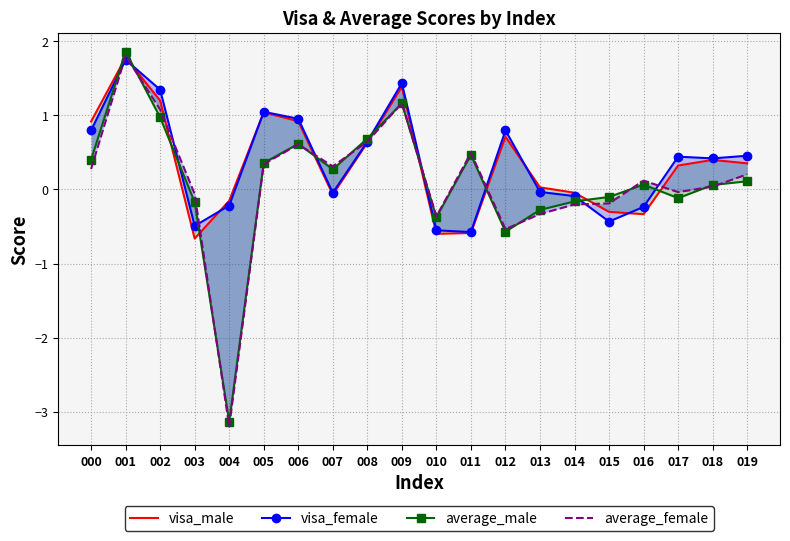

What are all the series names shown in the legend?

visa_male, visa_female, average_male, average_female